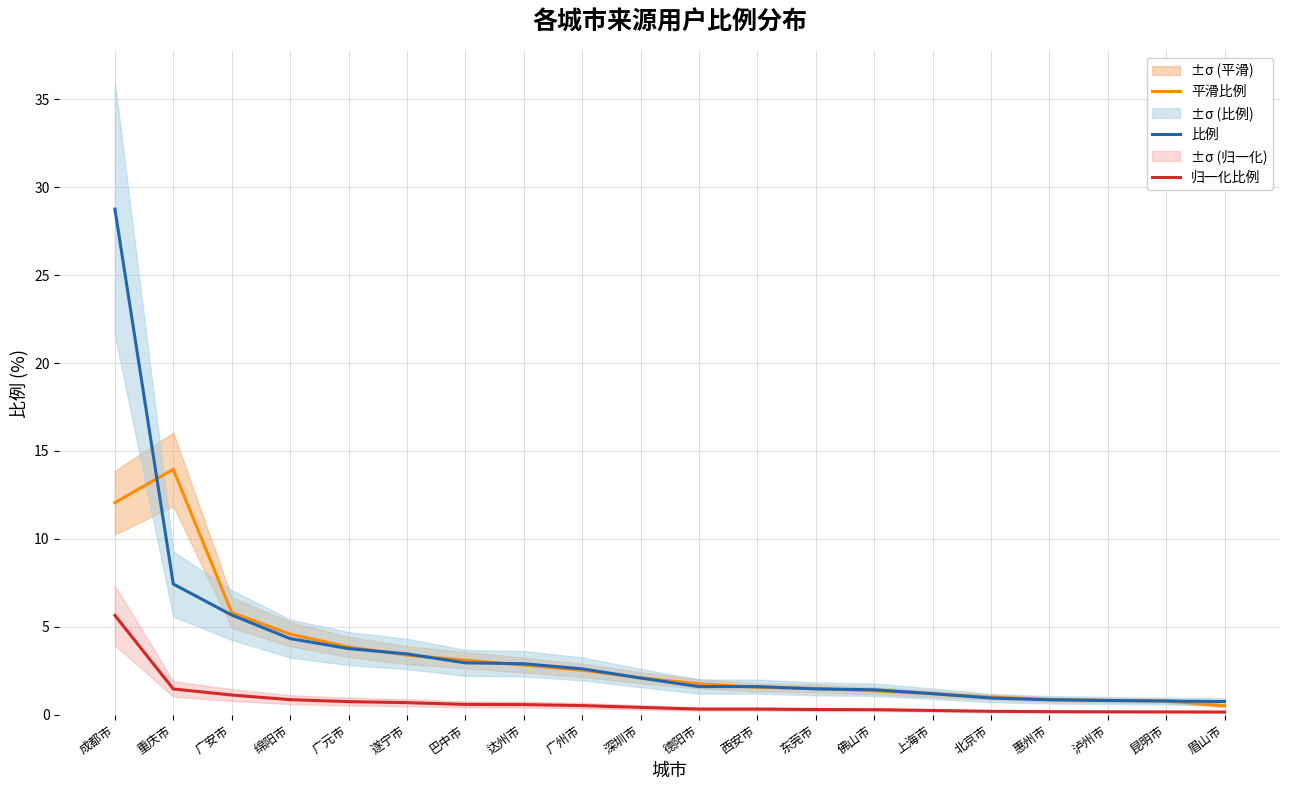

Is it true that 平滑比例 equals 1.5 at 东莞市?

True